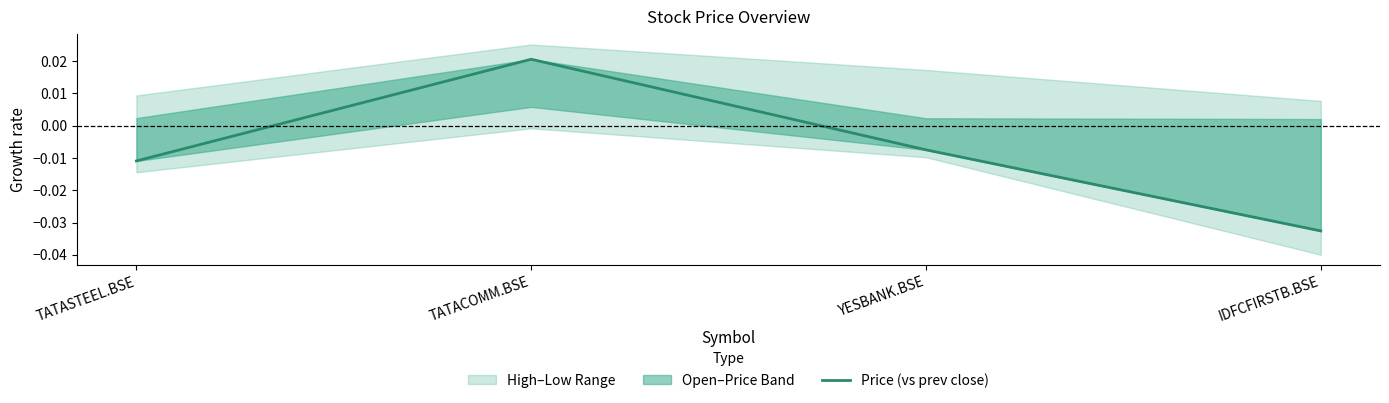

True or false: the data shows -0.0 at YESBANK.BSE.

True